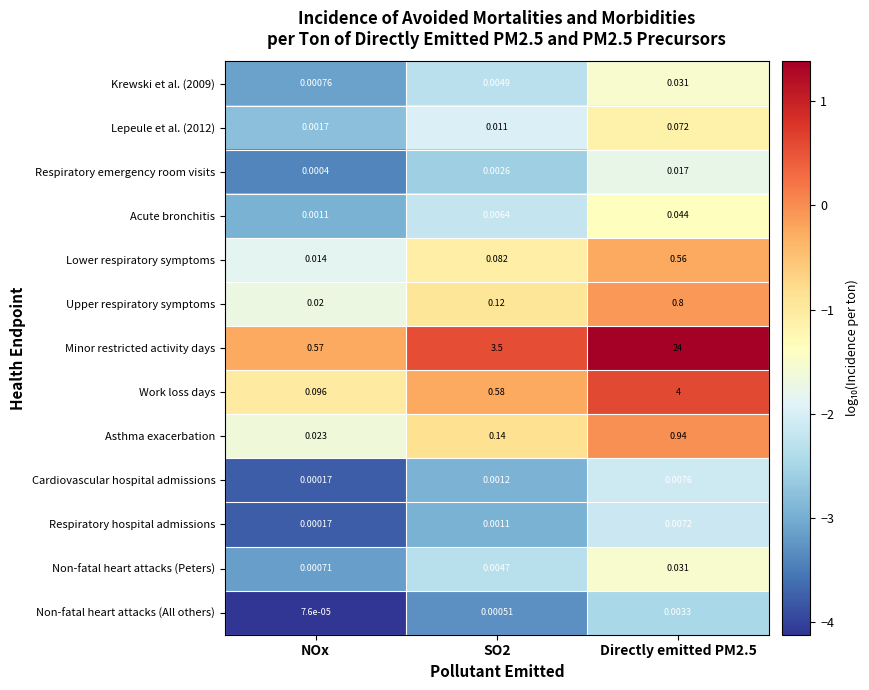

At which label is Non-fatal heart attacks (All others) closest to 0?

NOx